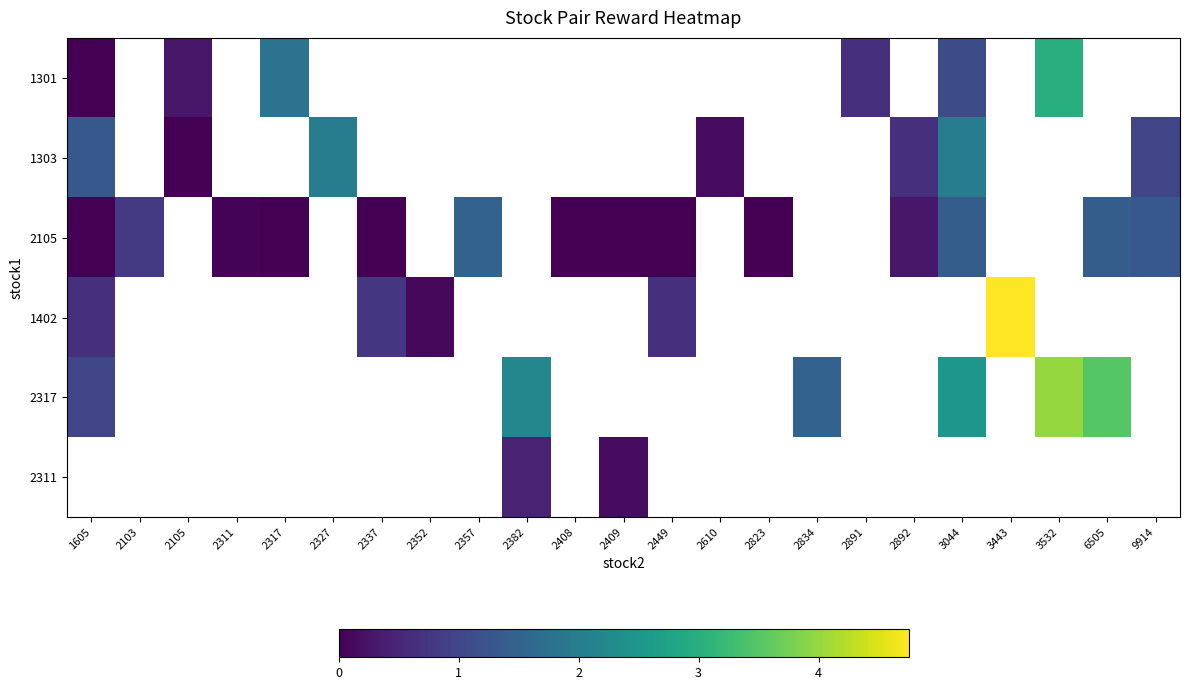

What is the difference between the maximum and minimum values in the row_0 series?

3.0